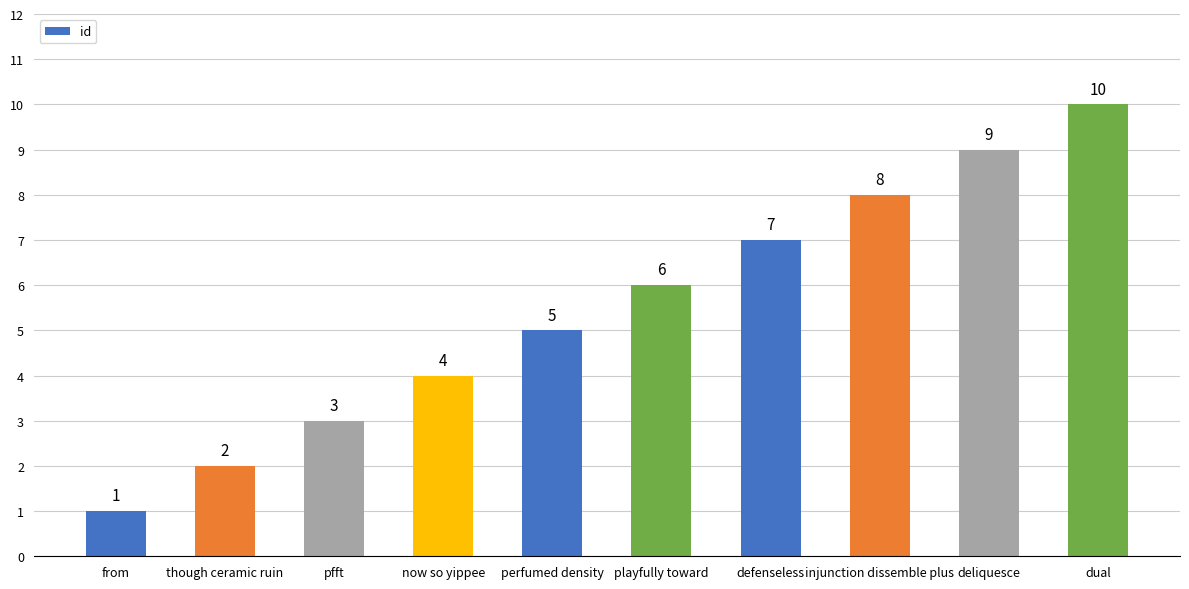

How many values are between 3 and 8?

6